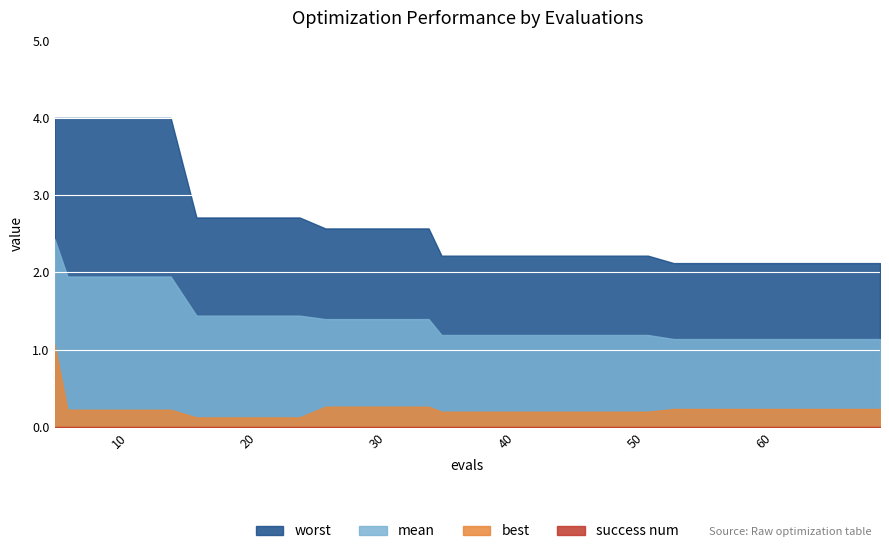

True or false: success num has more than 1 interior local peaks.

False